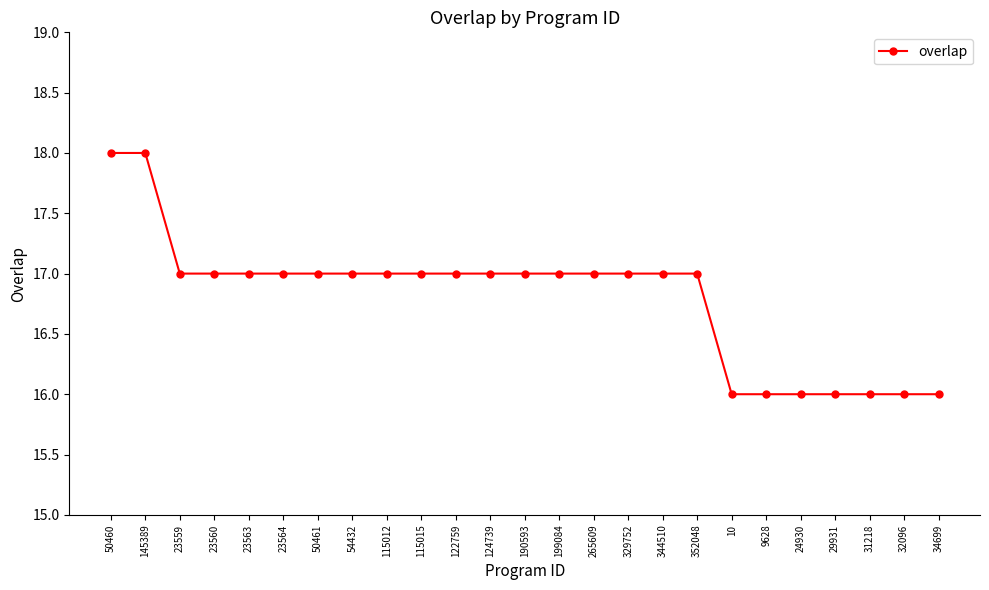

What is the smallest value displayed?

16